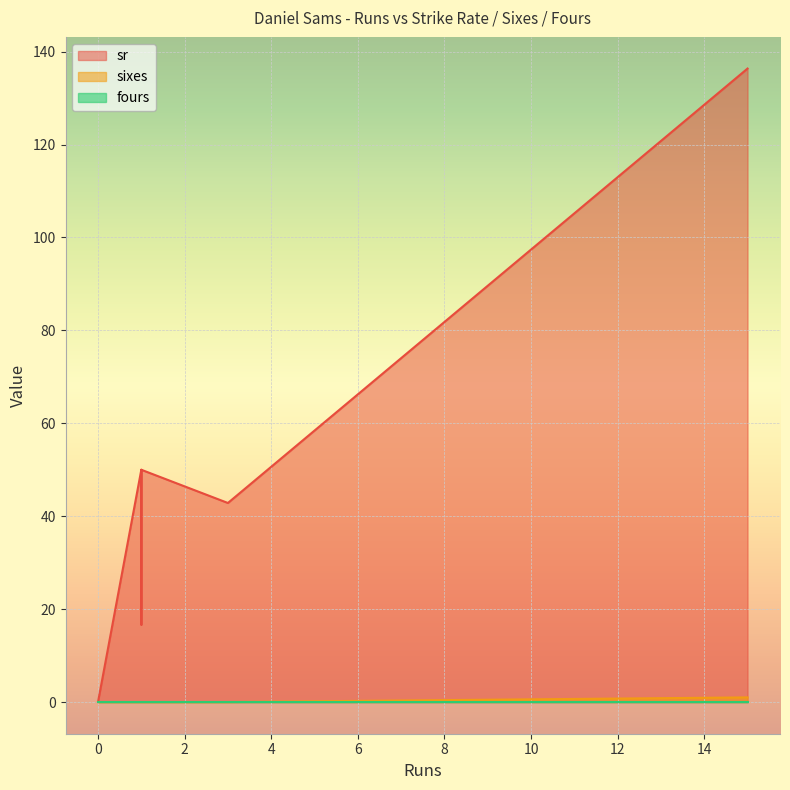

Reading left to right, list all the values displayed in this chart.

sr: 15=136.4	0=0.0	3=42.9	1=16.7	1=50.0	0=0.0	3=42.9	1=16.7	1=50.0	15=136.4
sixes: 15=1.0	0=0.0	3=0.0	1=0.0	1=0.0	0=0.0	3=0.0	1=0.0	1=0.0	15=1.0
fours: 15=0.0	0=0.0	3=0.0	1=0.0	1=0.0	0=0.0	3=0.0	1=0.0	1=0.0	15=0.0